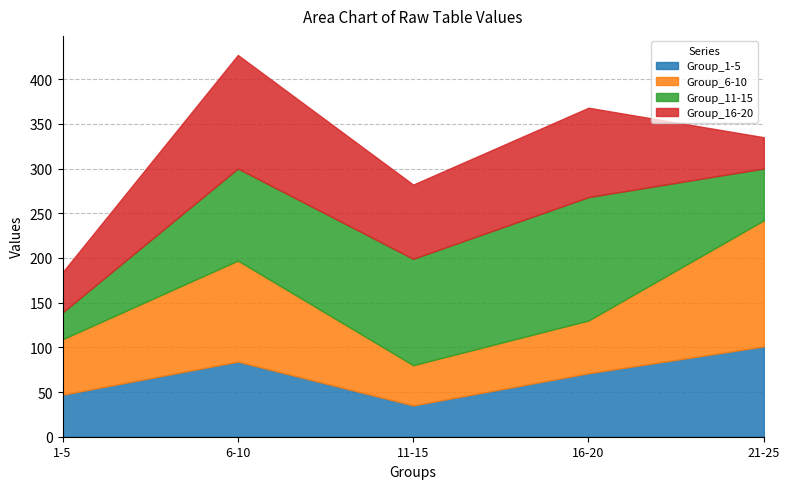

At which category does Group_16-20 reach its first local valley?

11-15